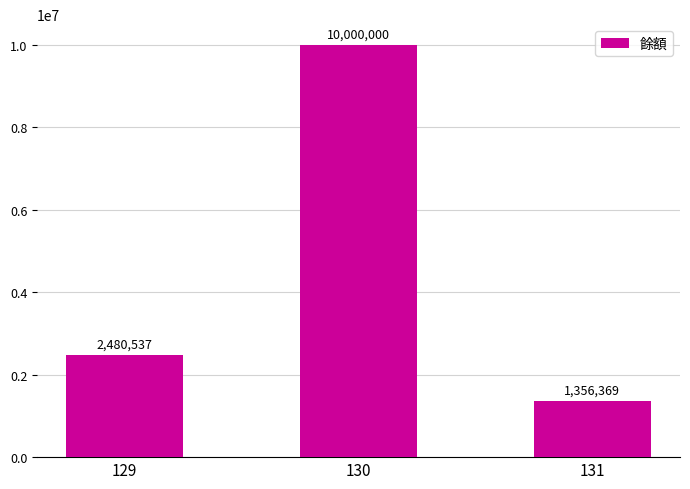

How many distinct data groups are displayed?

1